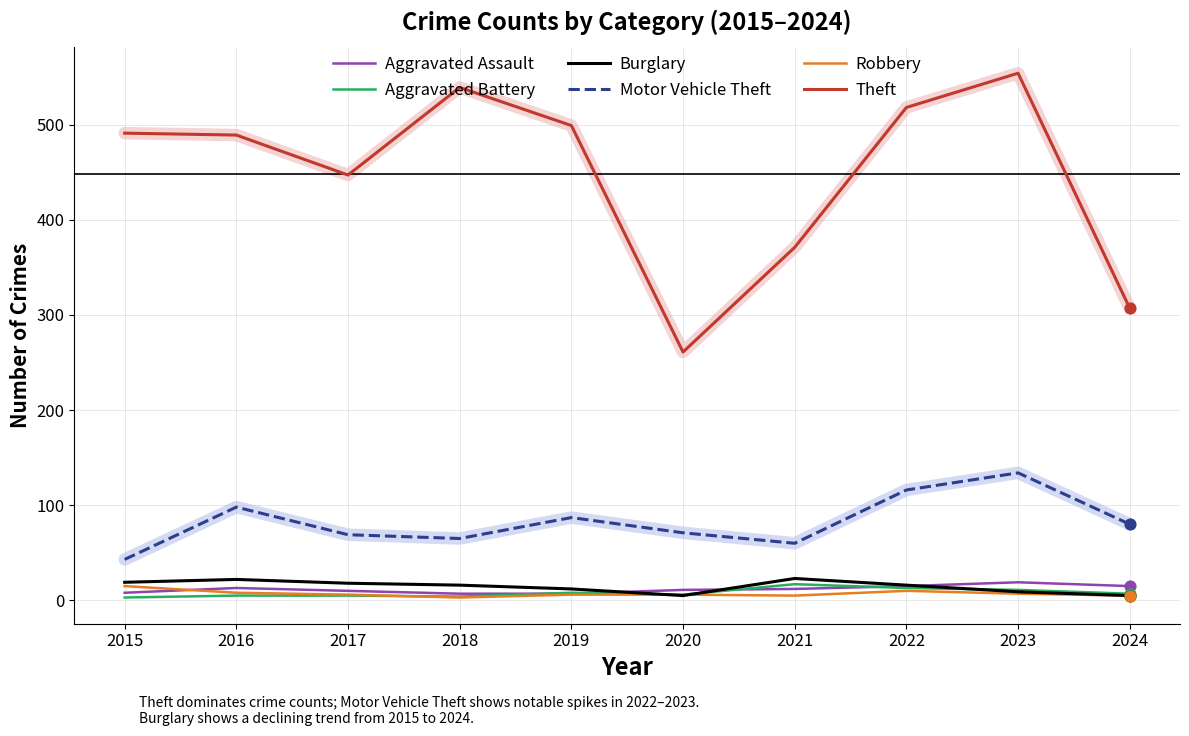

Which series has the largest total across all categories?

Theft